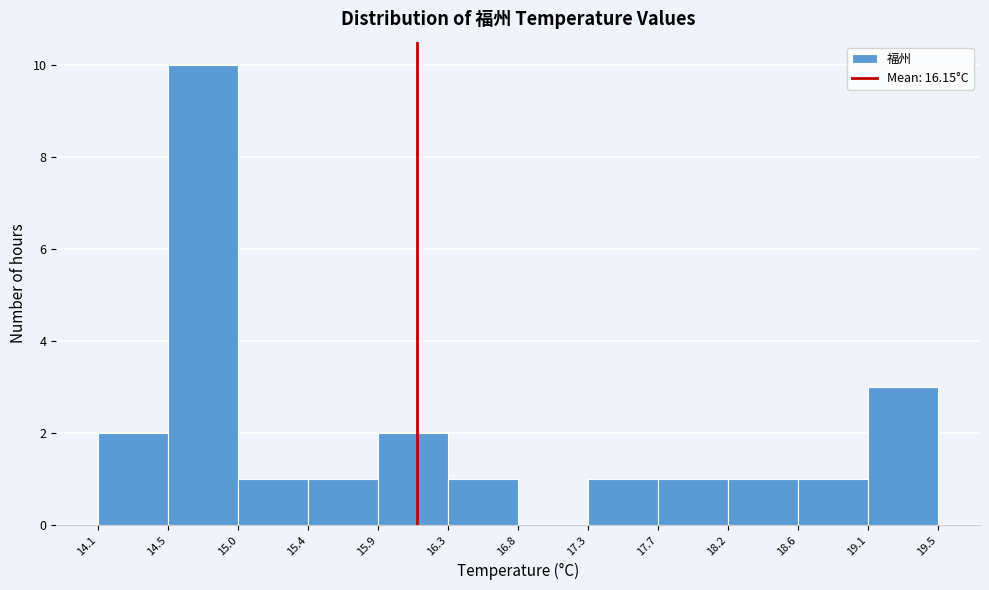

Reading left to right, list every bar in this chart as the range it spans on the x-axis followed by its height. The values are not printed on the chart, so give them approximately, as read against the axis.

14.1 to 14.5: 2
14.5 to 15.0: 10
15.0 to 15.4: 1
15.4 to 15.9: 1
15.9 to 16.3: 2
16.3 to 16.8: 1
16.8 to 17.3: 0
17.3 to 17.7: 1
17.7 to 18.2: 1
18.2 to 18.6: 1
18.6 to 19.1: 1
19.1 to 19.5: 3